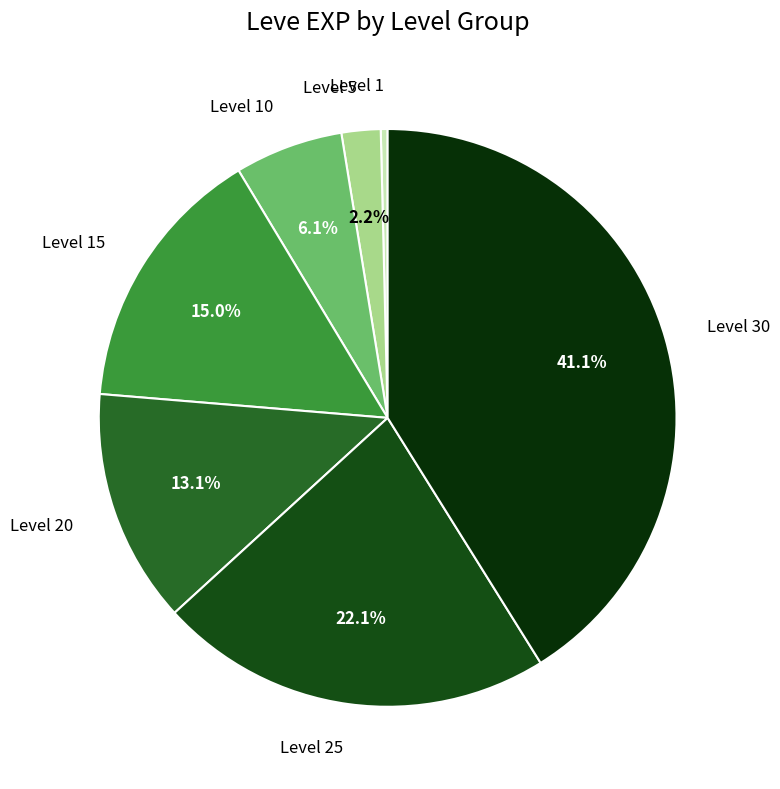

What percentage is NOT represented by Level 5?

97.8%